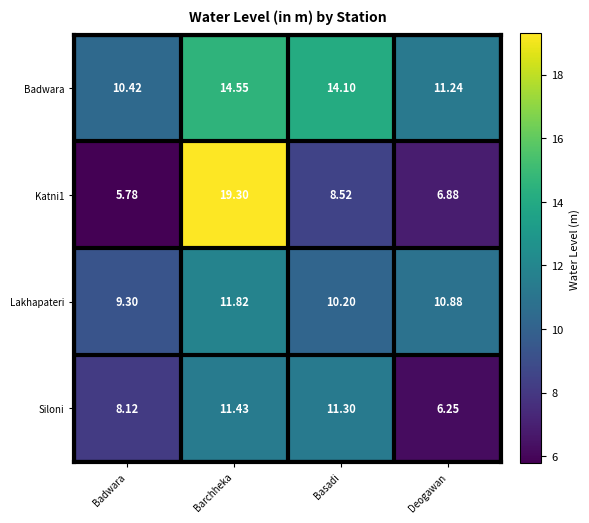

At how many categories does at least one series exceed 6?

4